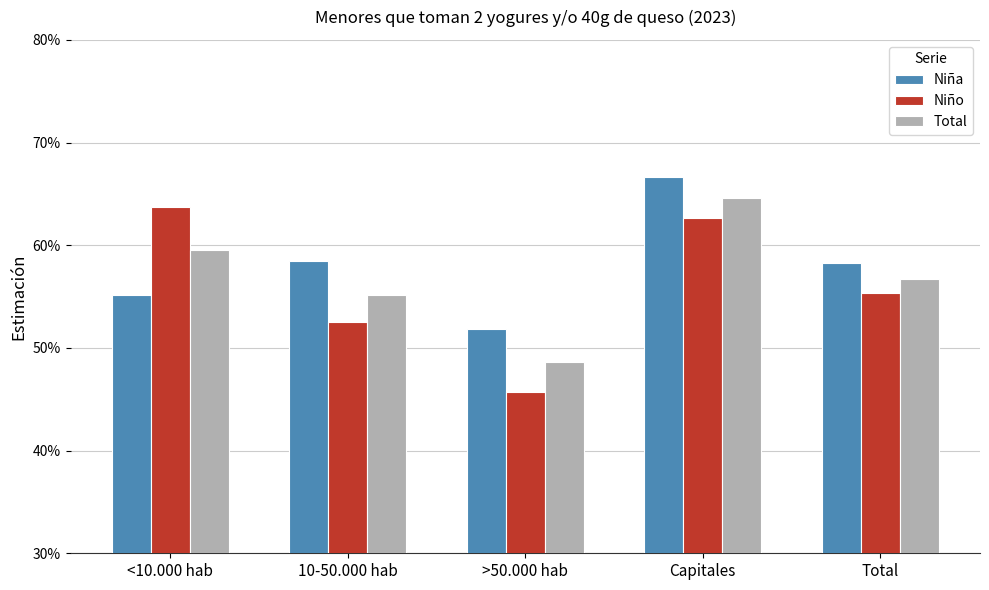

Which label corresponds to the largest value in the chart?

Capitales